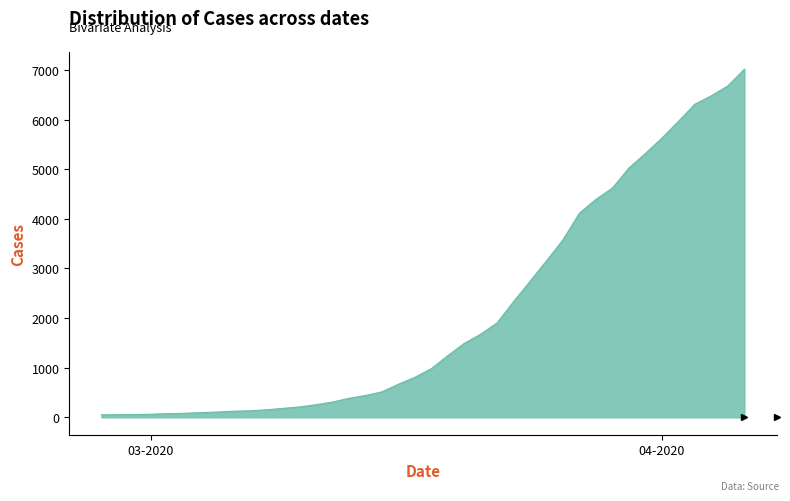

What is the average value?

2134